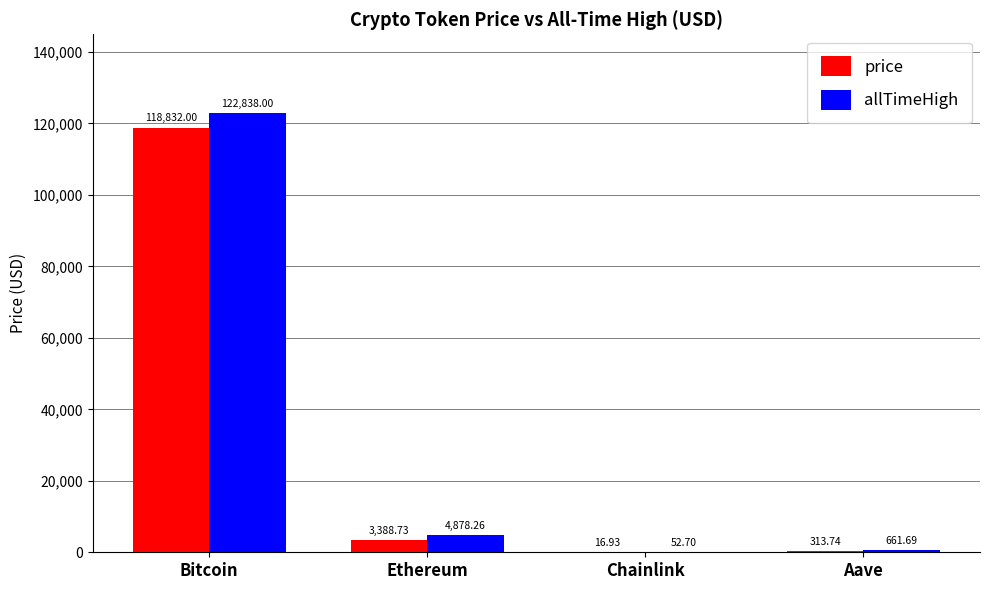

Reading left to right, extract all data points from this chart.

price: 118832.0	3388.7	16.9	313.7
allTimeHigh: 122838.0	4878.3	52.7	661.7